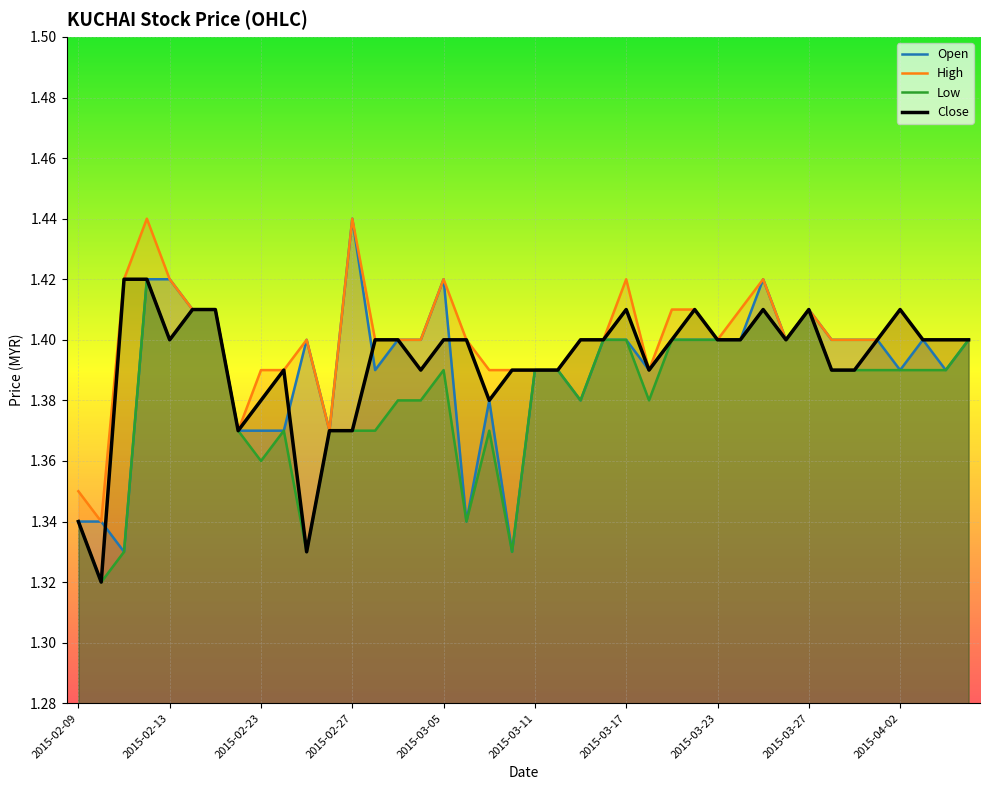

How many lines are shown in the chart?

4